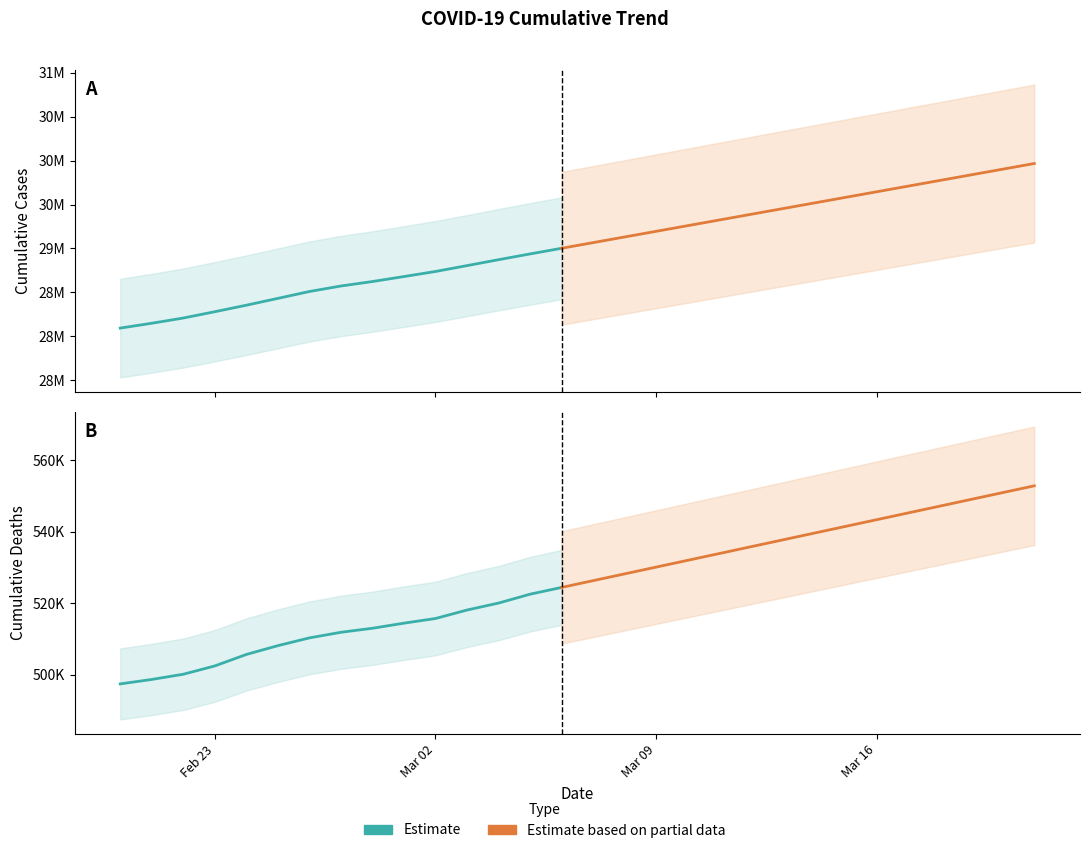

At which category is the sum across all series the highest?

2021-03-21